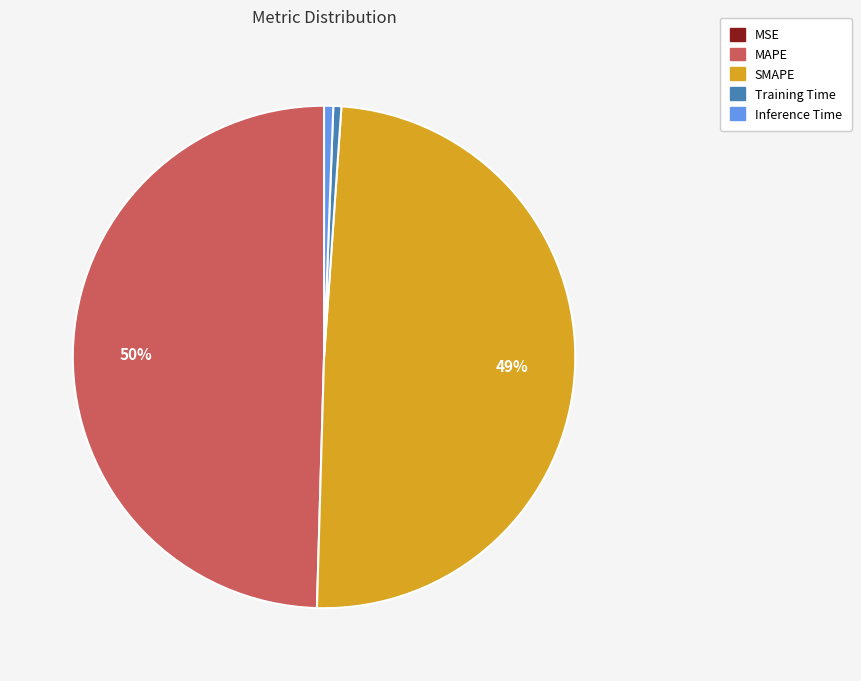

Is it true that Inference Time is 11% of the pie?

False